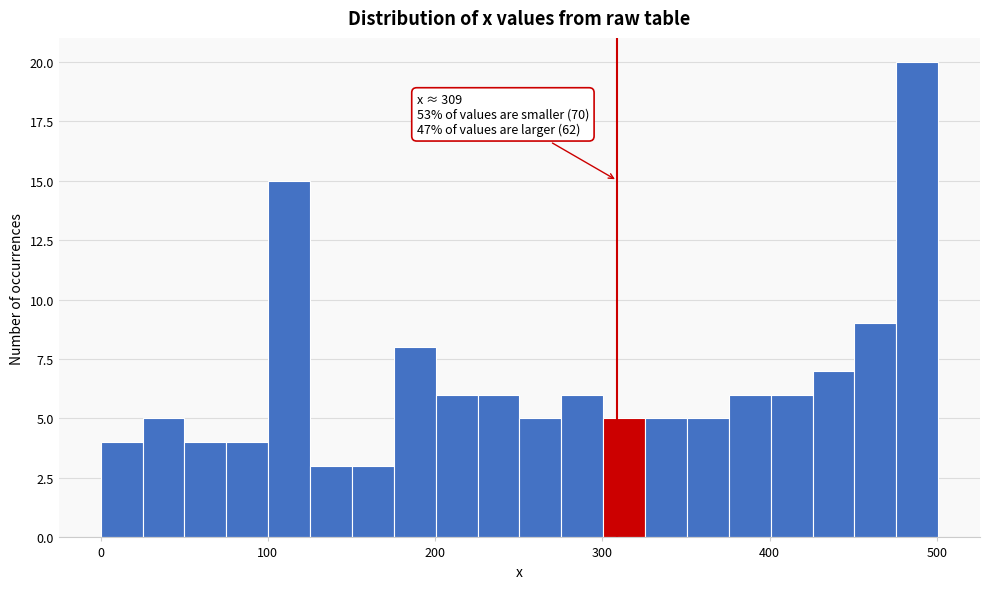

Around what value on the x-axis is the tallest bar? Give the approximate position of its centre, as read against the axis.

490